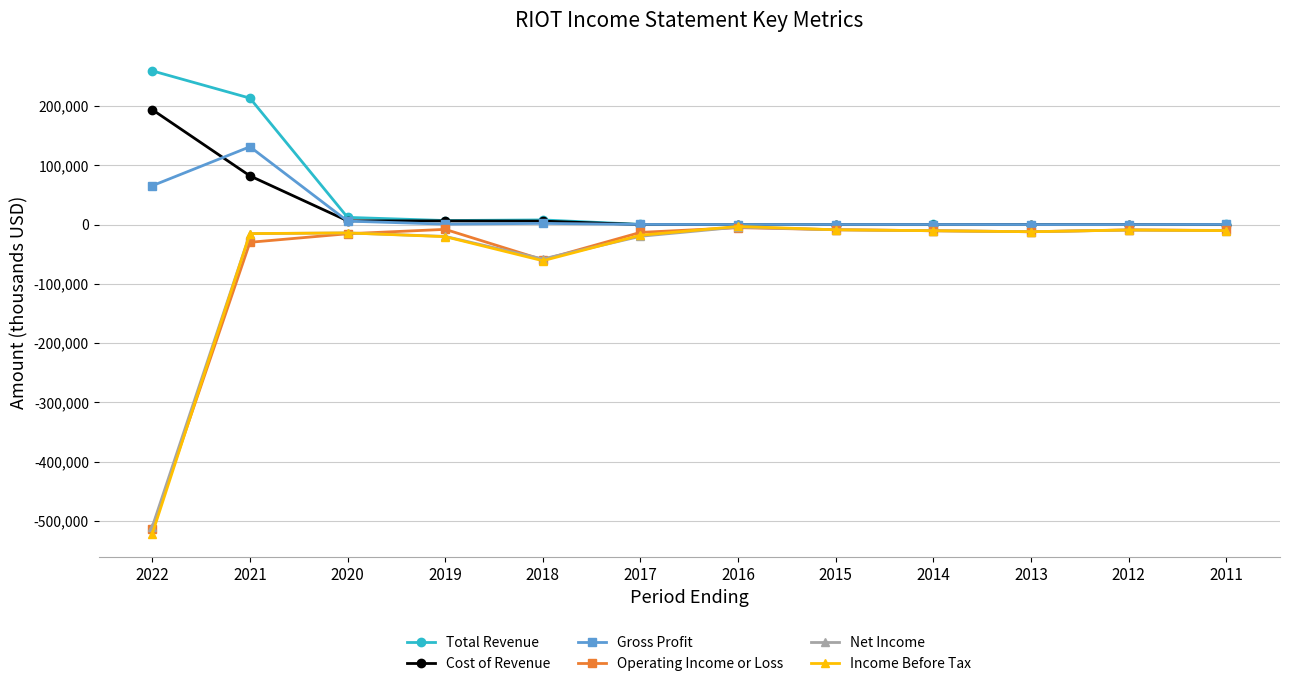

Which series has the largest range (max minus min)?

Income Before Tax